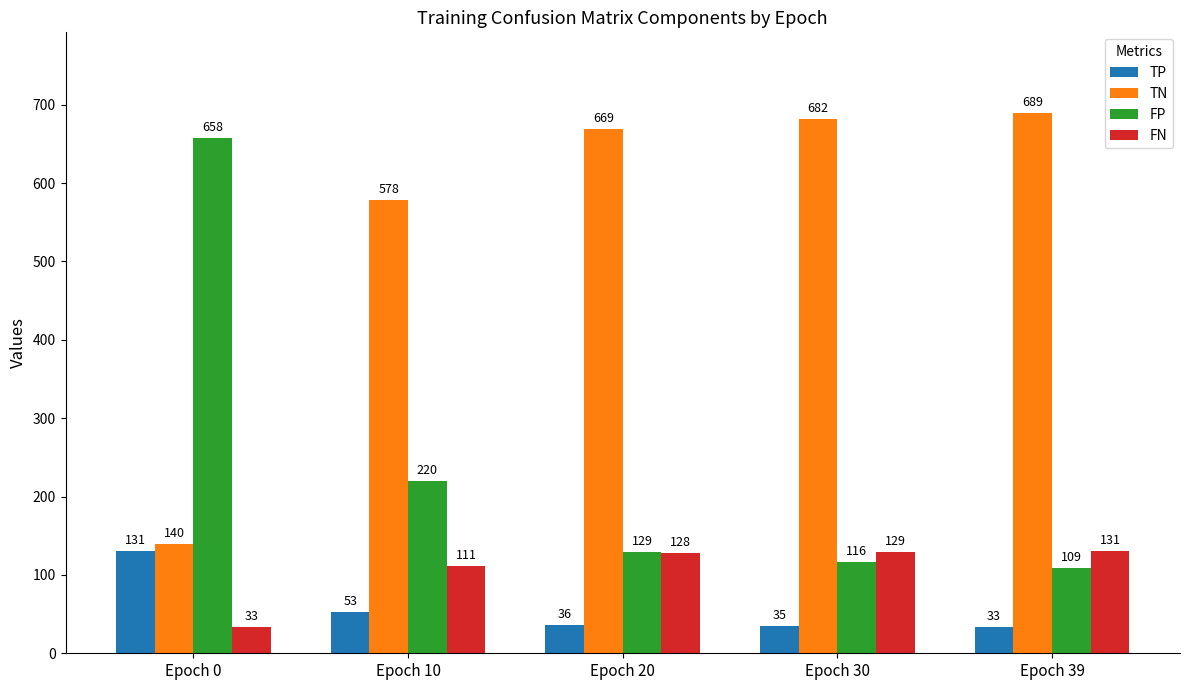

What is the average value of the TN series?

552